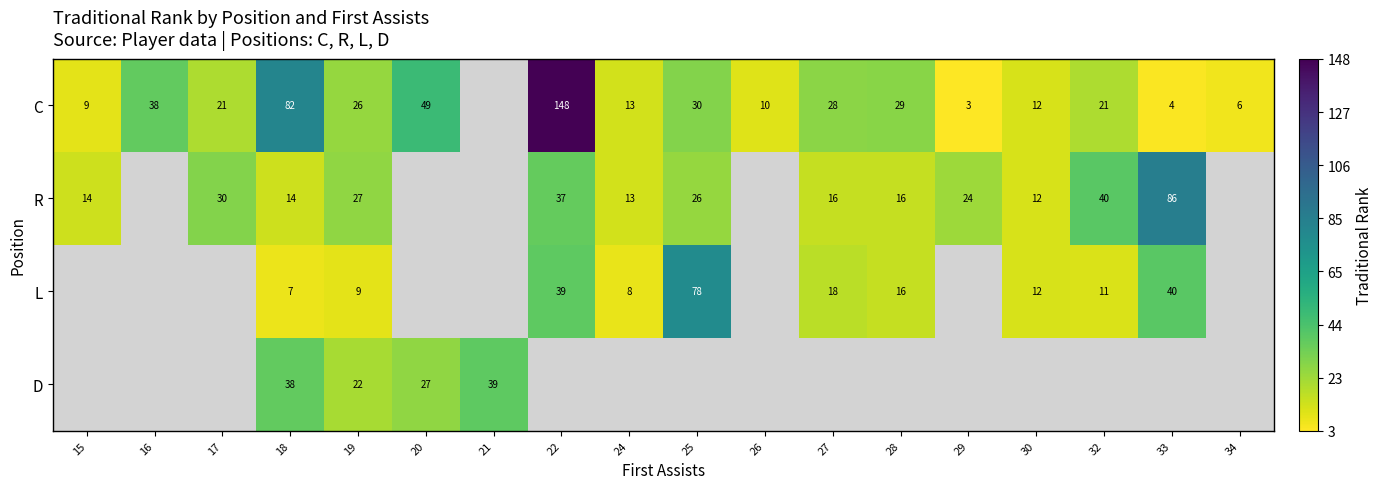

What is the difference between the highest and lowest values at 18?

75